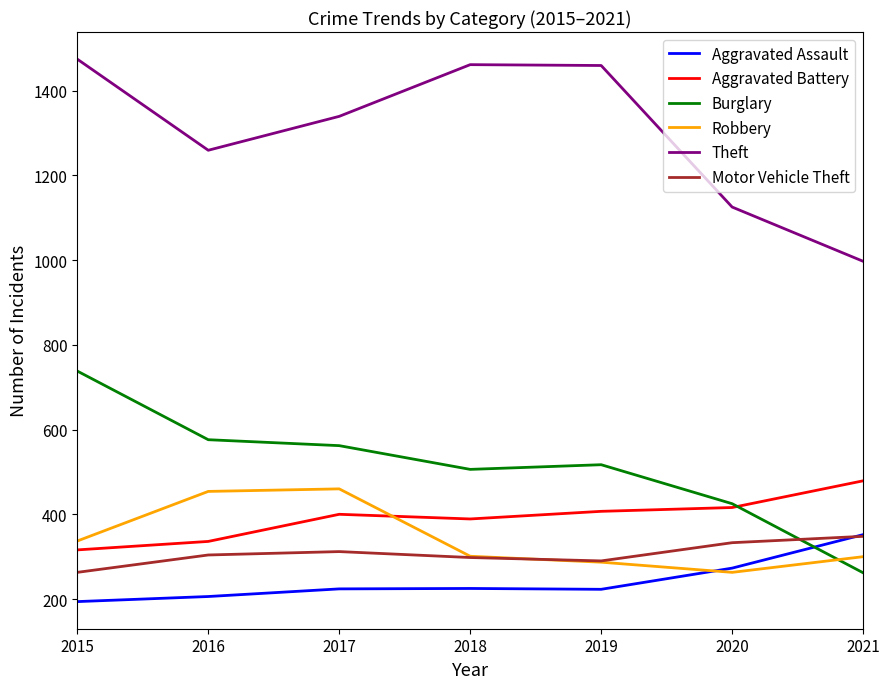

What is the minimum value for Burglary?

262